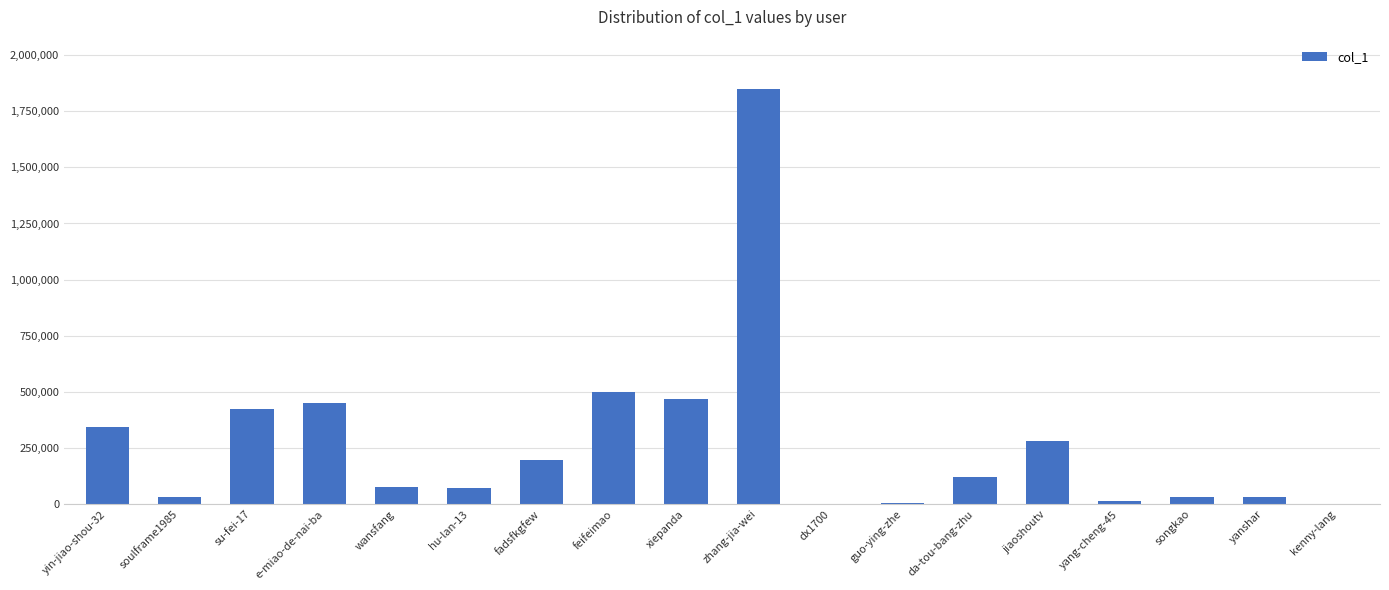

What is the maximum value shown in the chart?

1847320